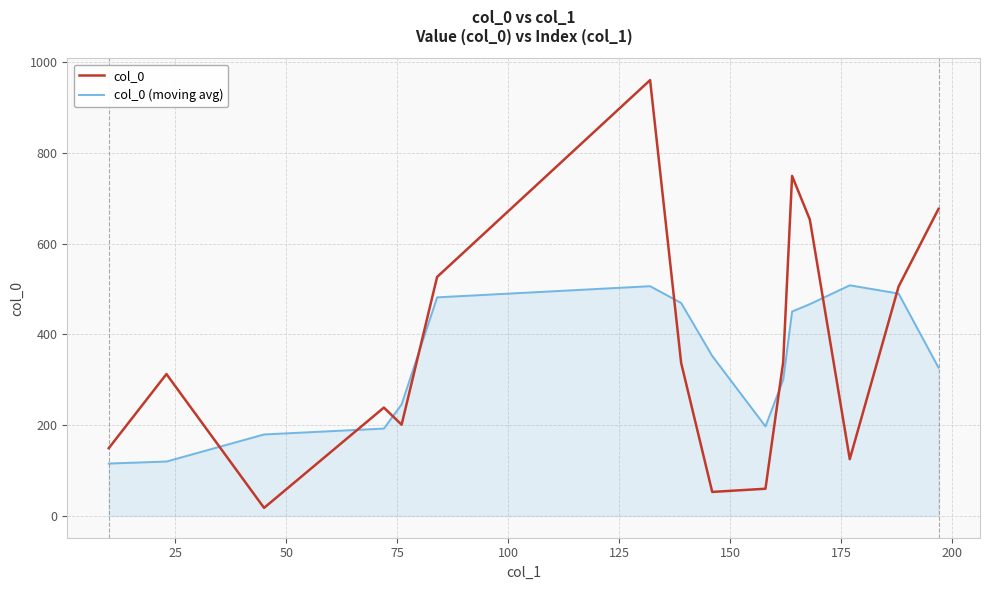

In col_0 (moving avg), how many points are higher than both neighbors (excluding endpoints)?

2